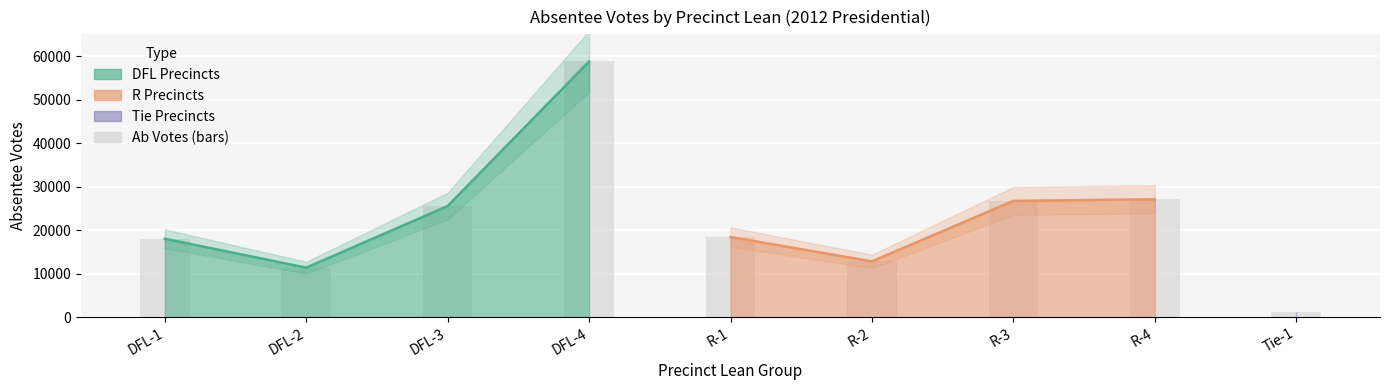

The value at R-4 is 27068. True or false?

True